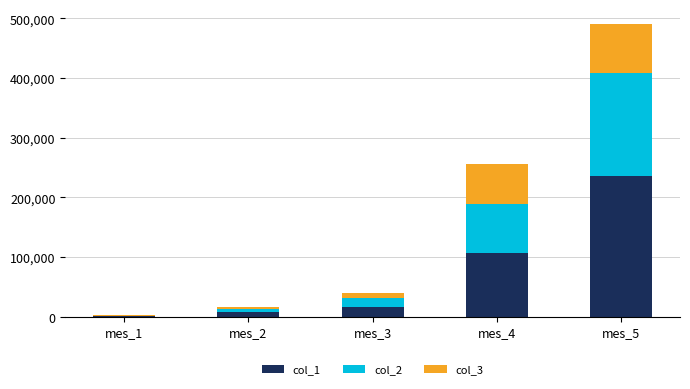

At which category is the sum across all series the highest?

mes_5